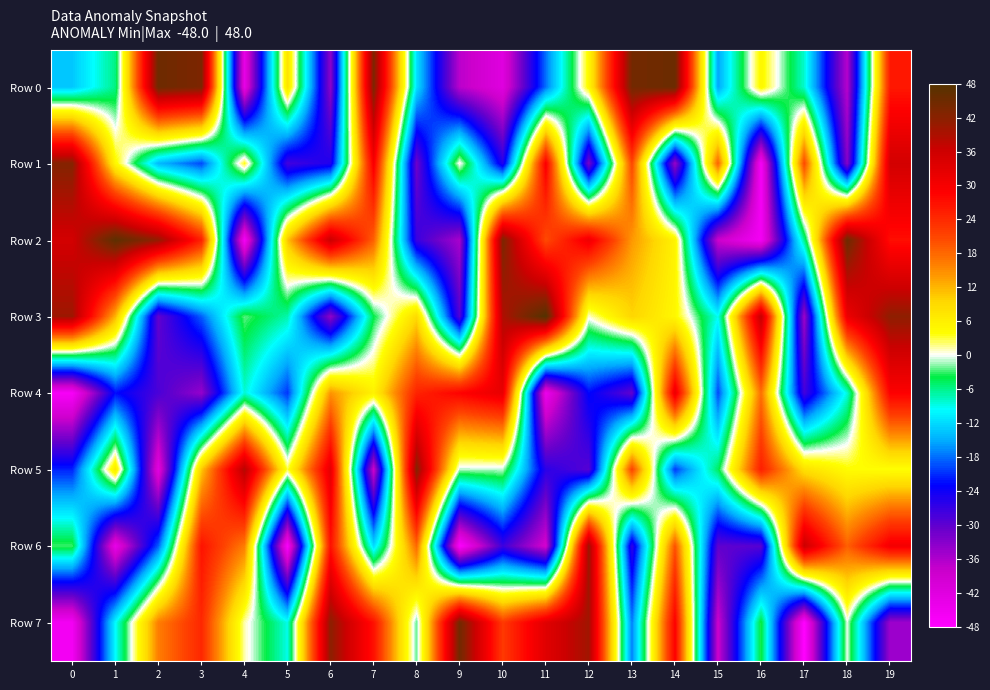

What is the difference between the highest and lowest values at 8?

74.0